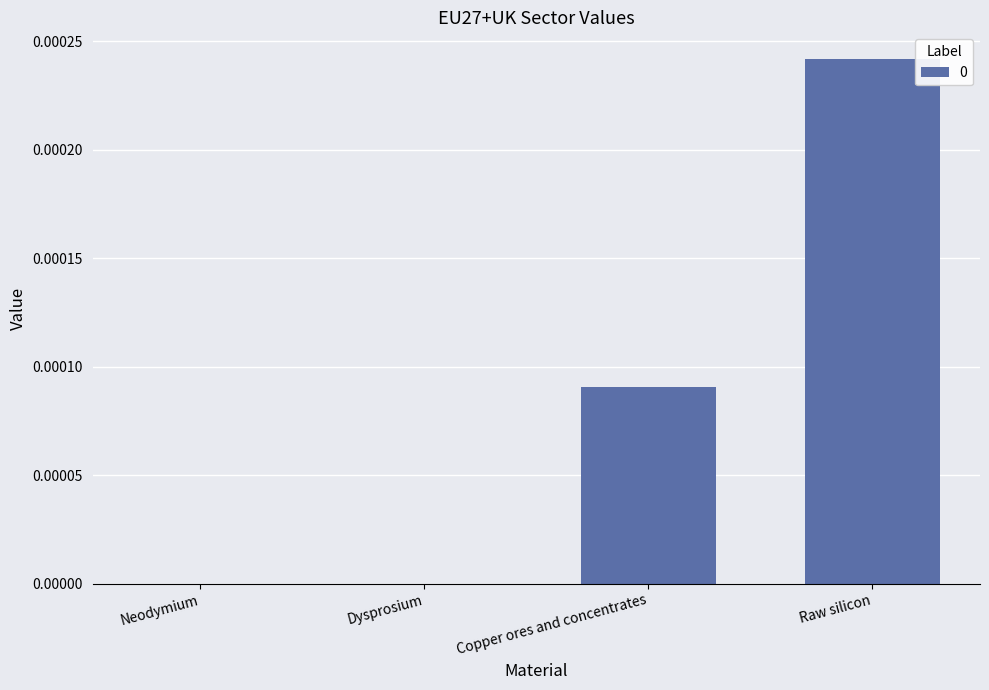

Which category has the highest value across all series?

Raw silicon